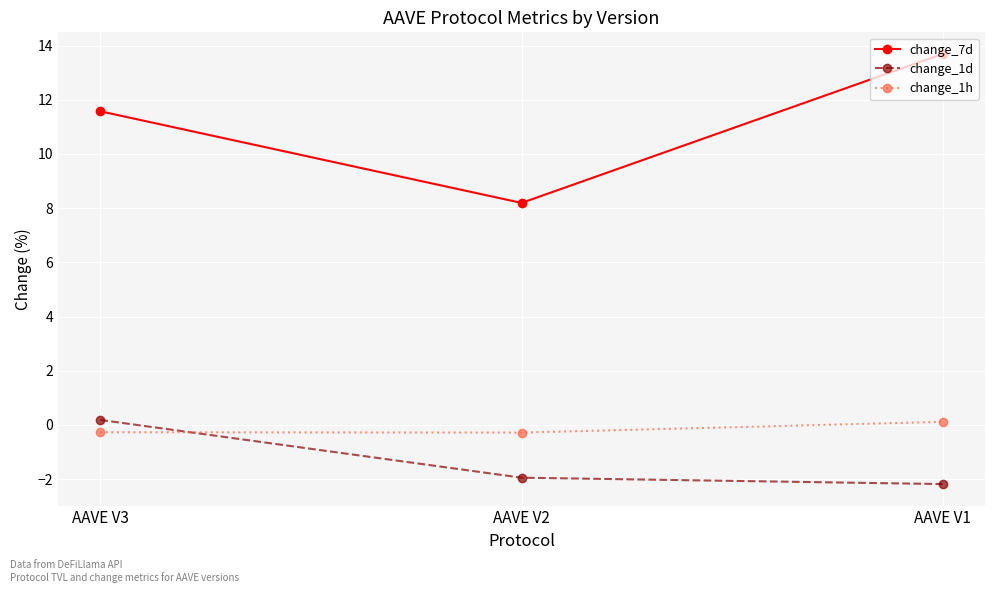

What is the maximum value shown in the chart?

13.7